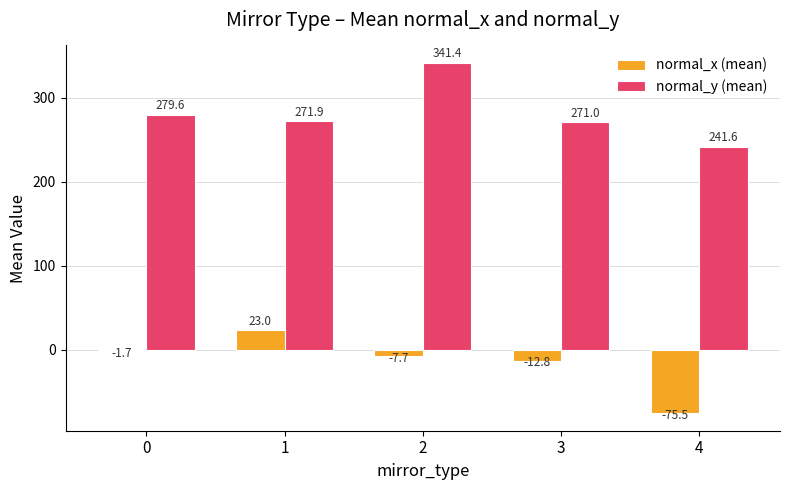

What is the difference between the highest and lowest values at 2?

349.1